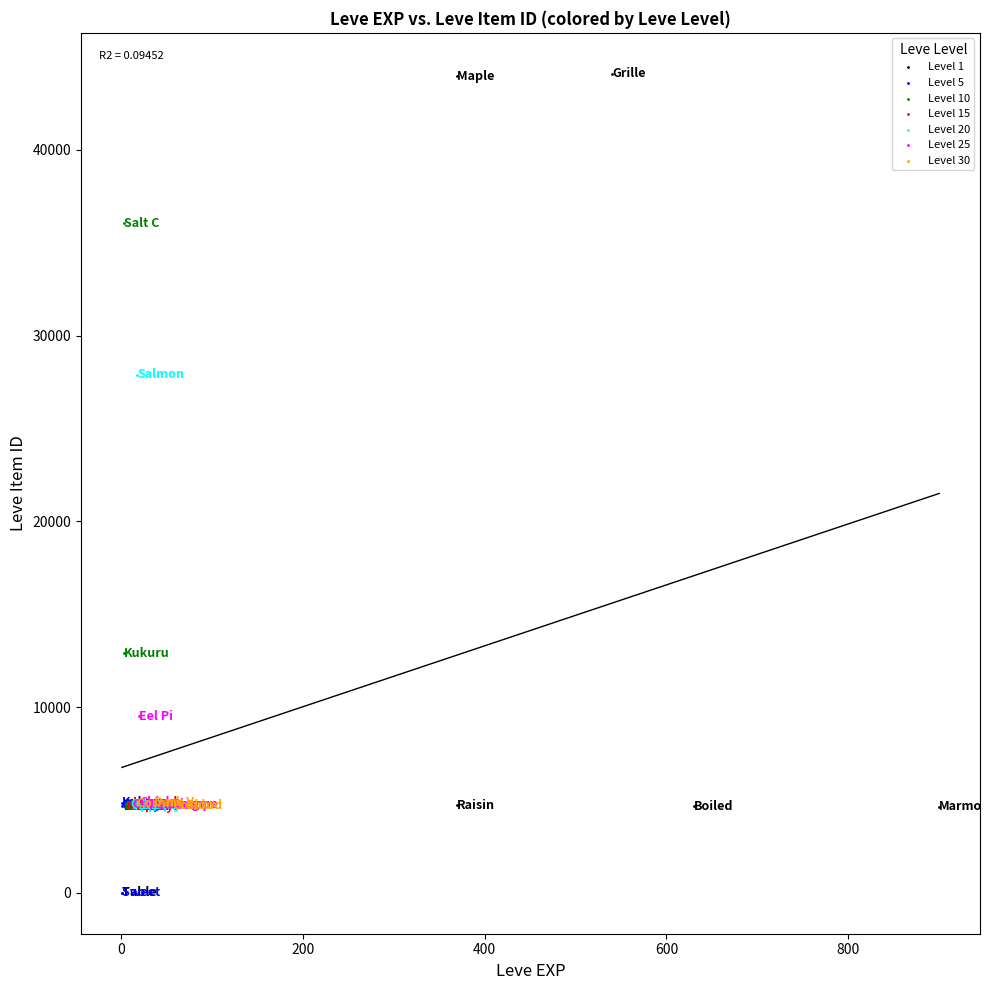

Which series has the largest Y range (max minus min)?

Level 1